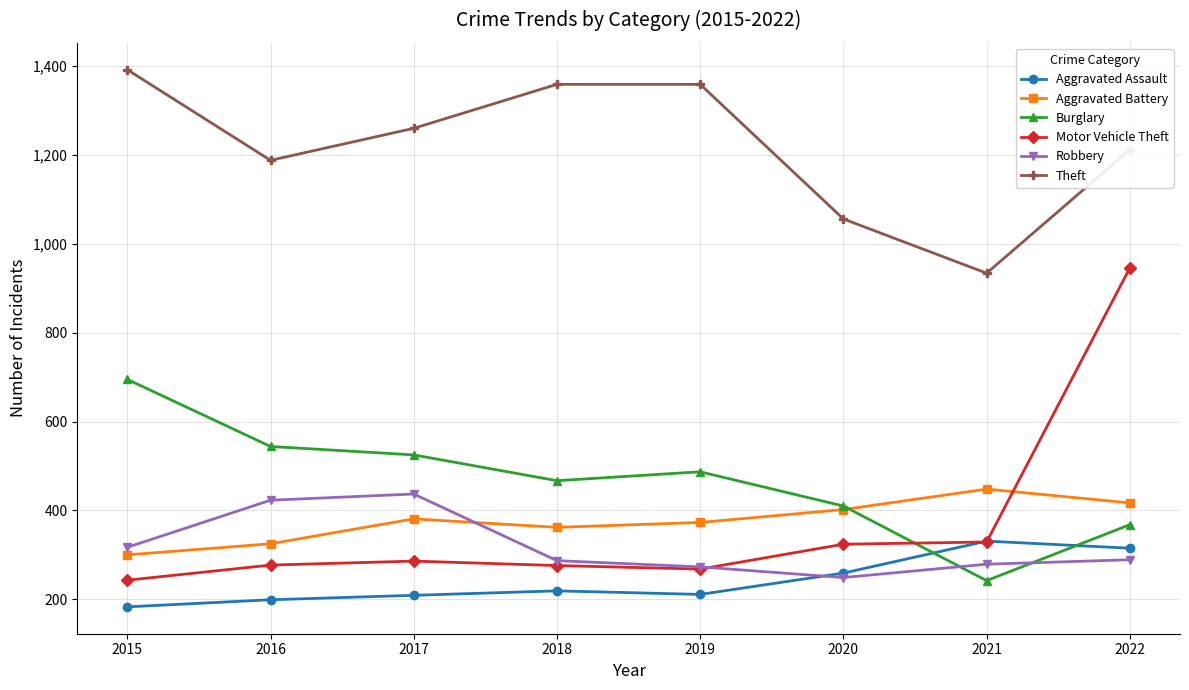

True or false: Aggravated Battery and Aggravated Assault cross at least once.

False